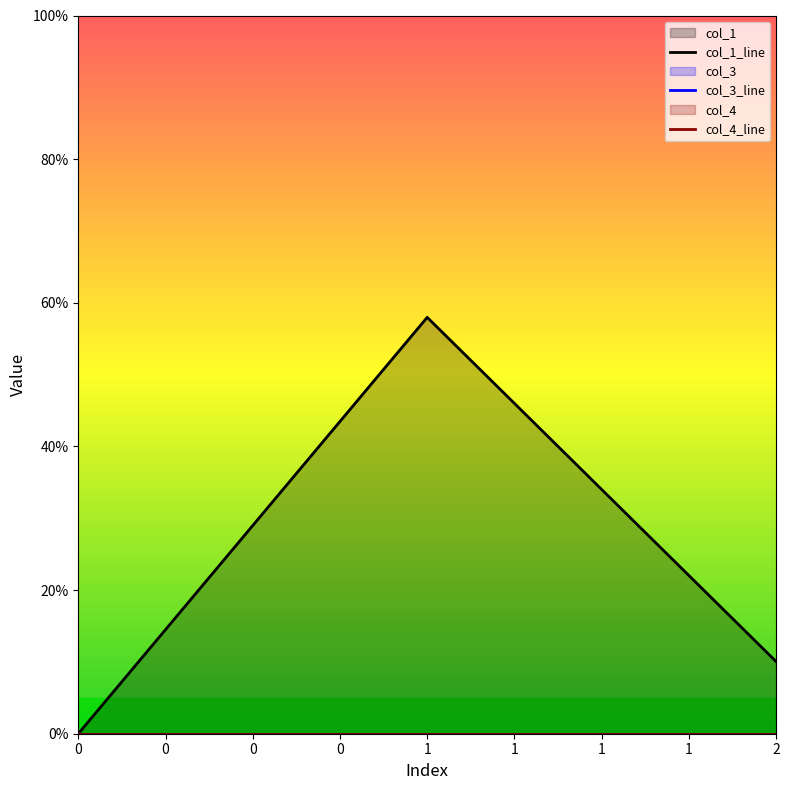

At 0, list the series in order from smallest to largest.

col_1_line, col_3_line, col_4_line